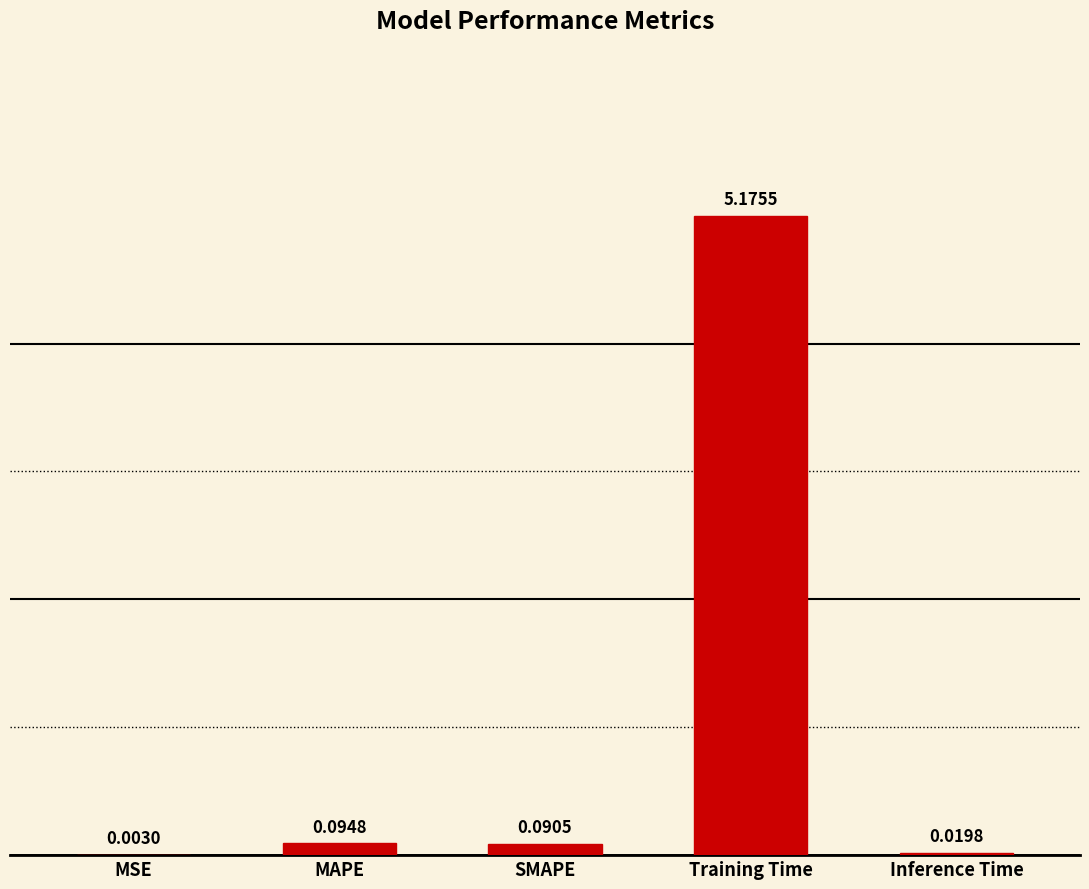

Is it true that the value at Training Time is 5.2?

True